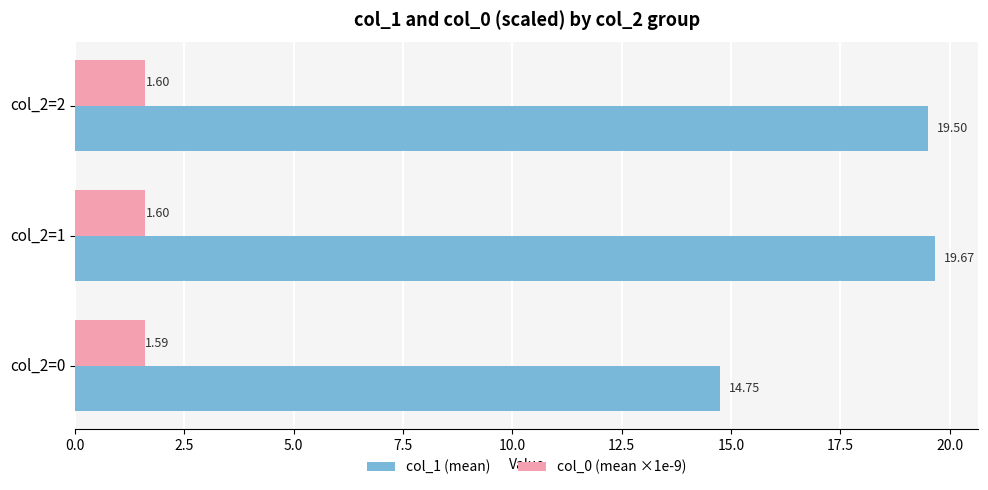

What is the sum of all col_0 (mean ×1e-9) values?

4.8